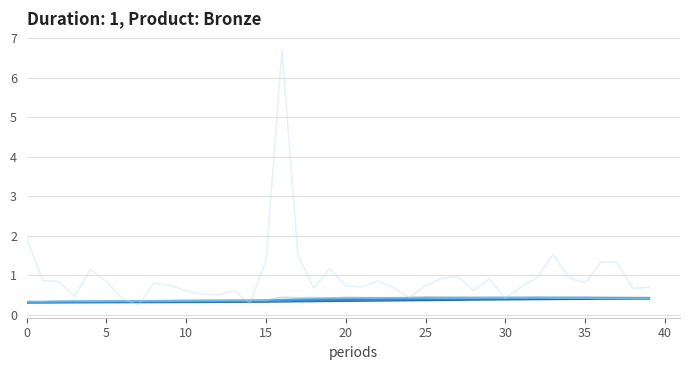

What is the label of the 27th point from the left?

26